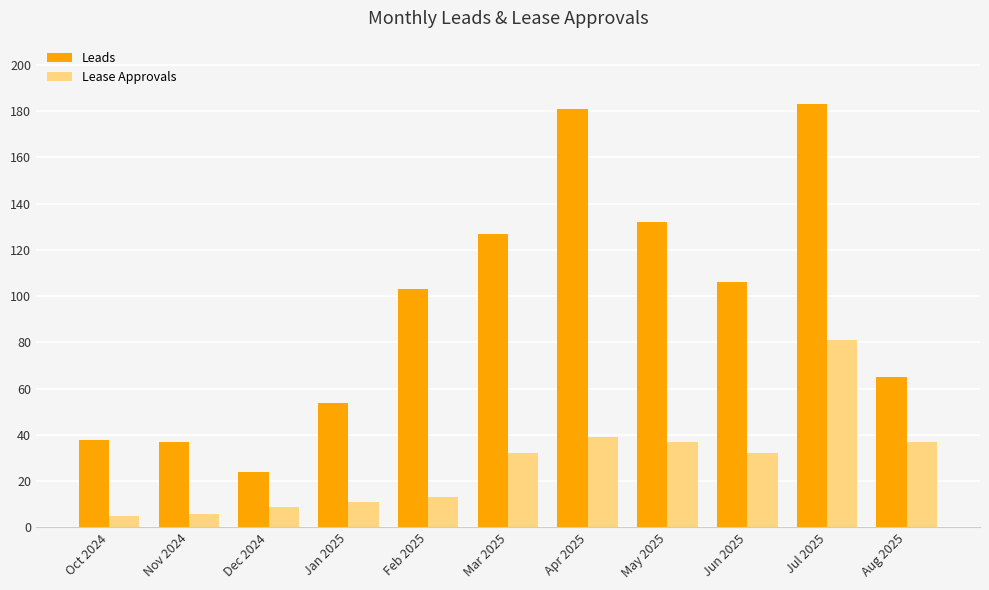

How many values in the Leads series are below 103?

5